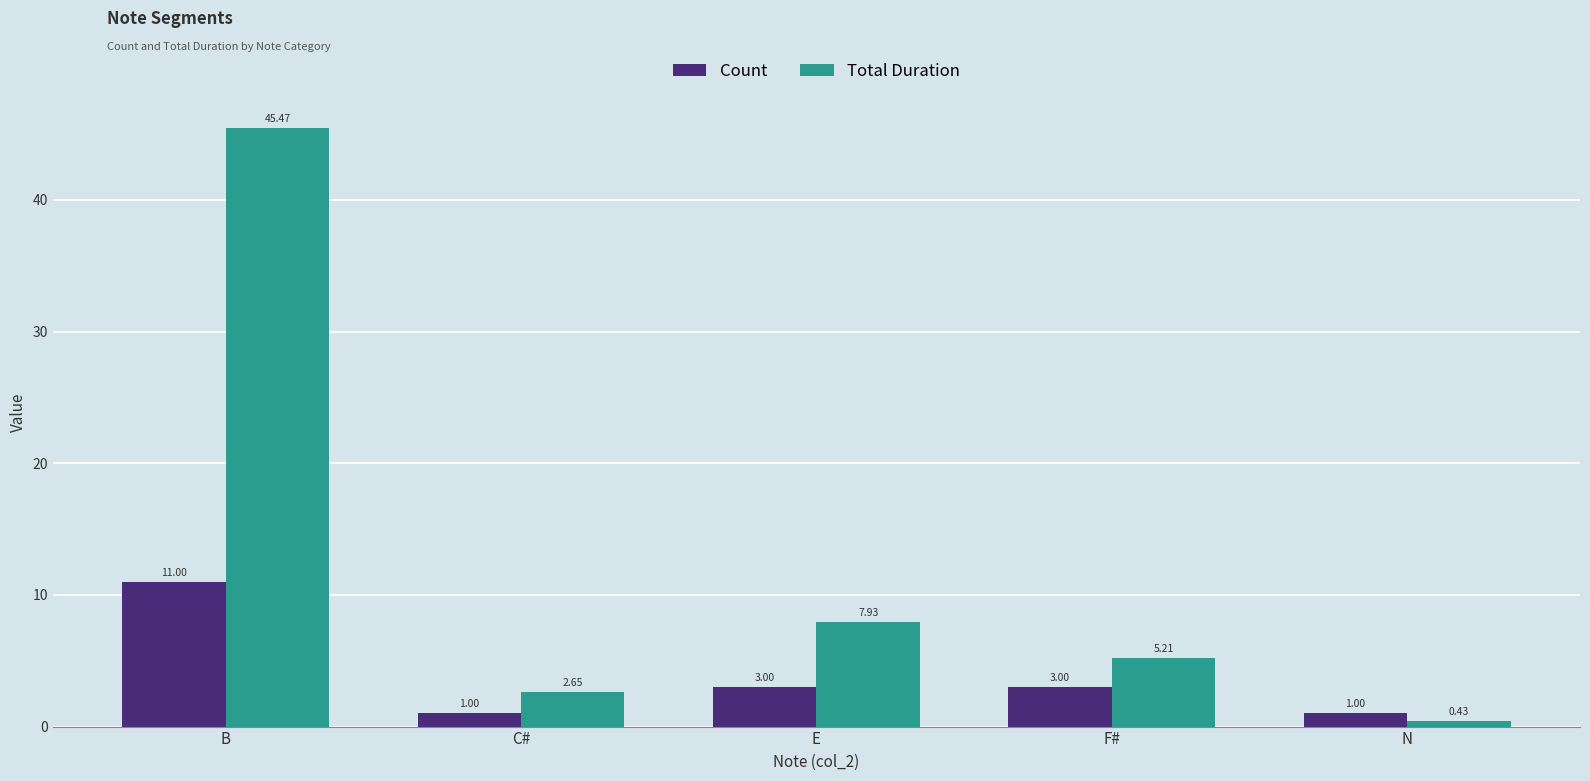

Which category has the lowest value across all series?

N